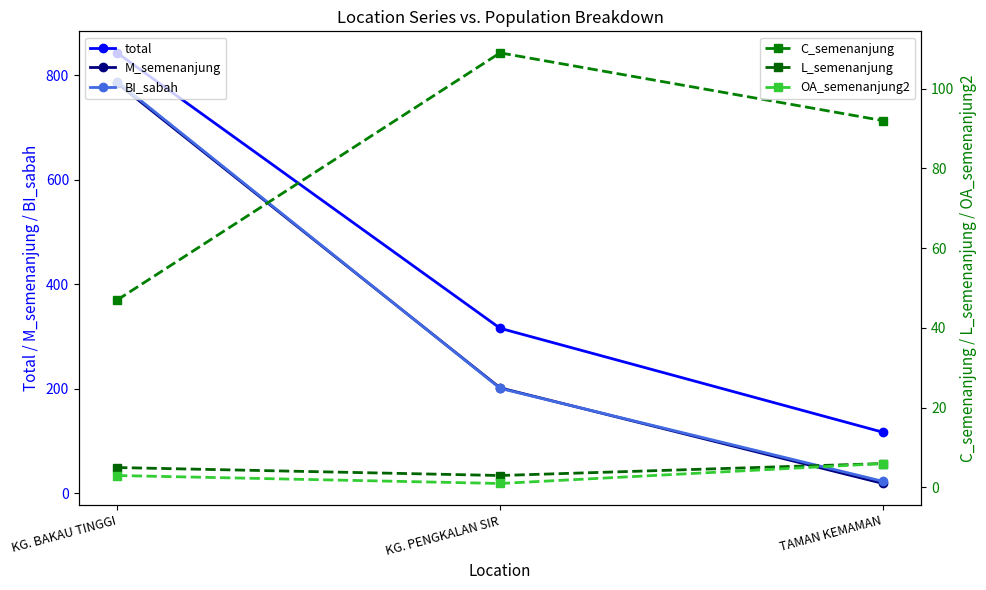

What position from the right is KG. BAKAU TINGGI?

3